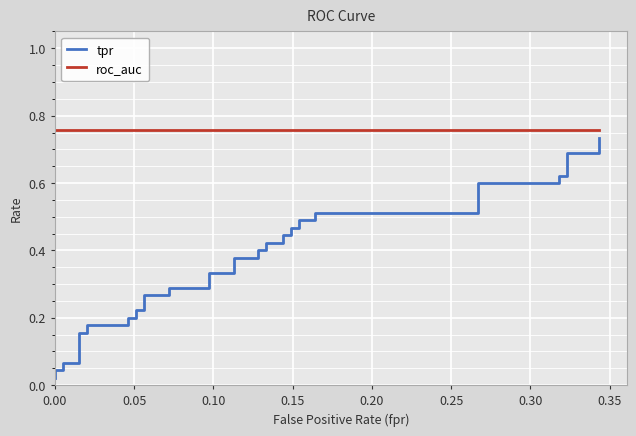

What is the total value across all series at 0.00?

0.8